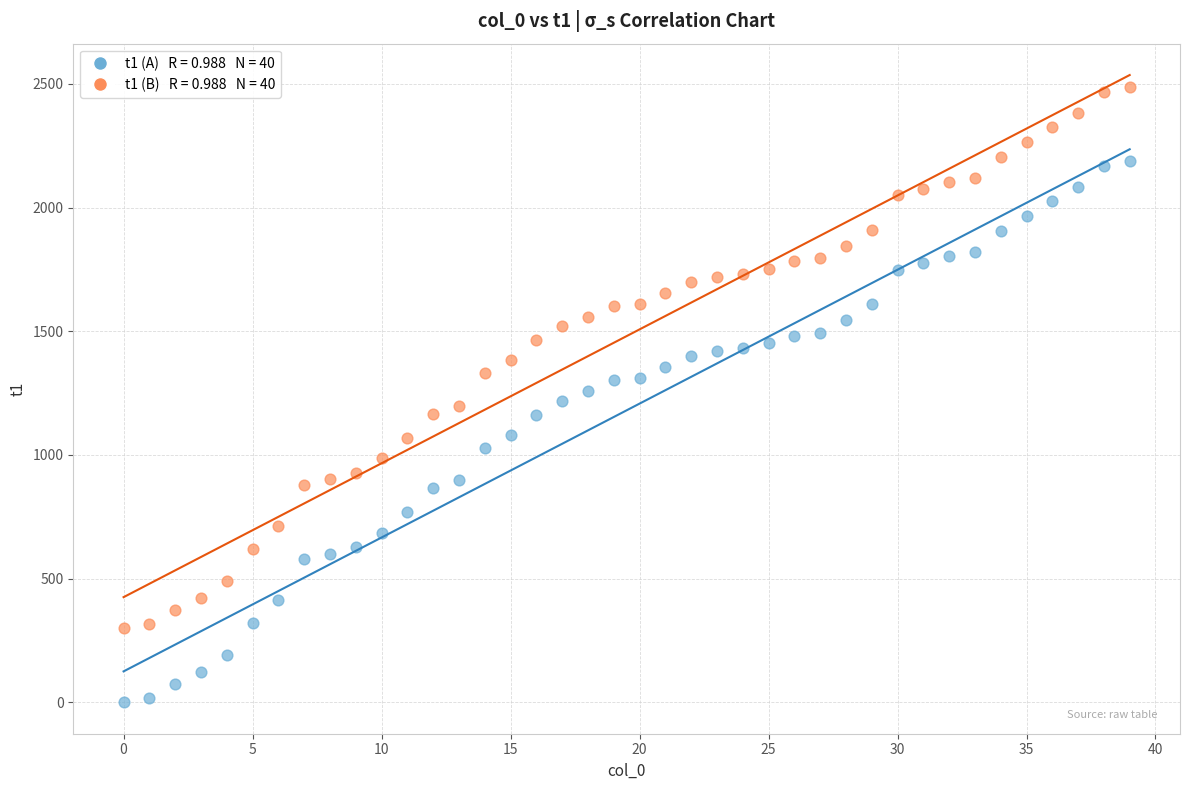

Across all data points, what is the range of Y values (max minus min)?

2489